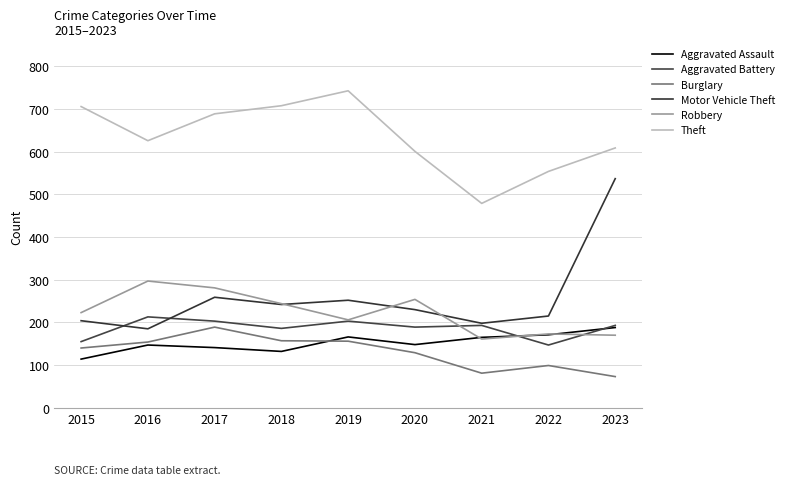

What is the lowest value of the Robbery series?

161